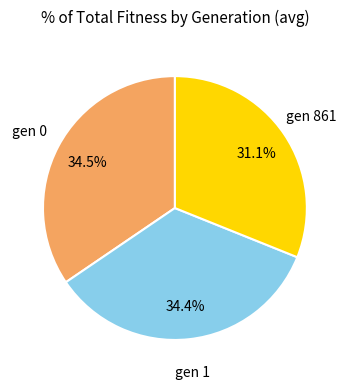

Does any single category account for the majority?

No